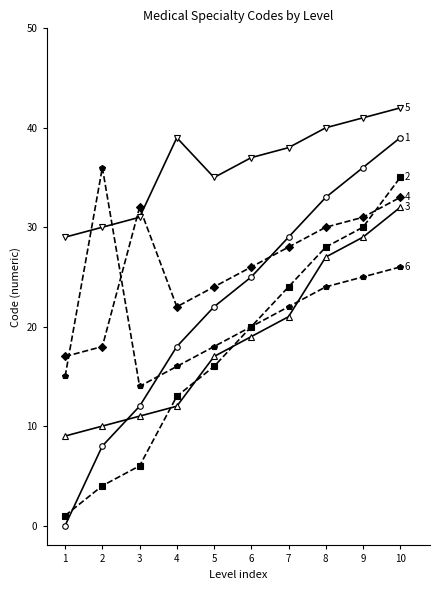

At which category does the chart reach its minimum across all series?

1